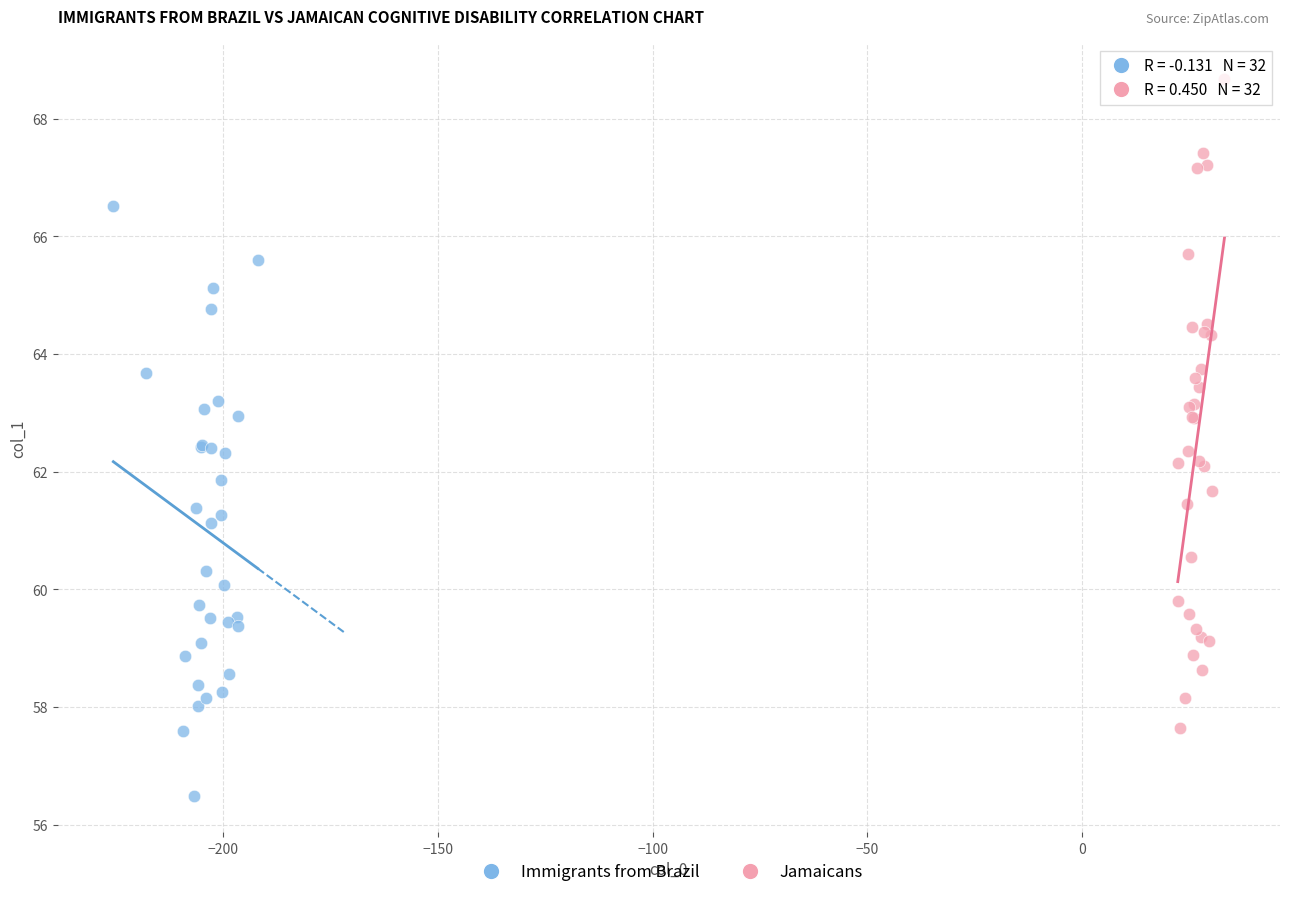

Which series reaches the minimum Y coordinate?

Immigrants from Brazil